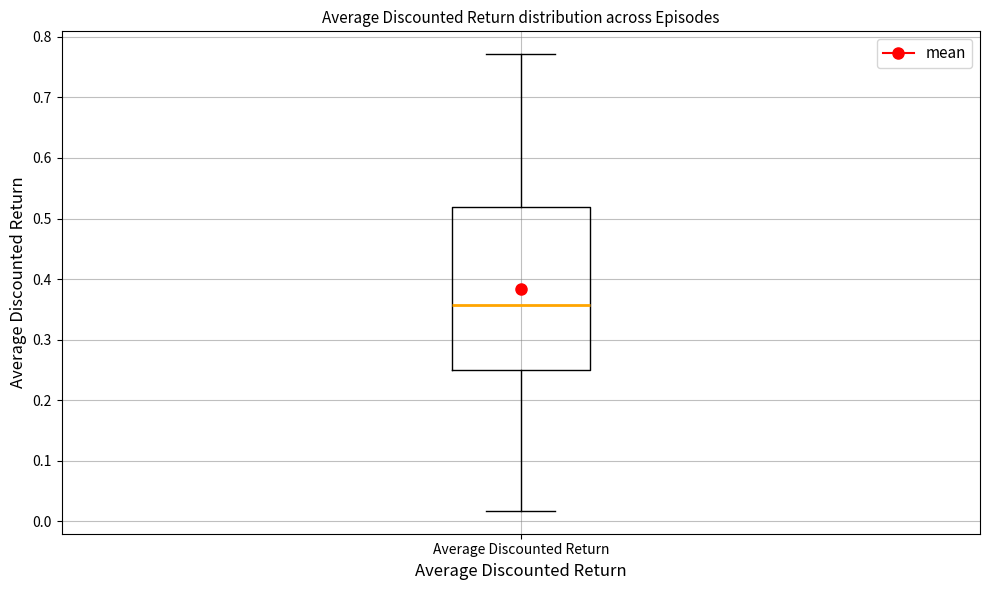

Where is the lower edge of the box for Average Discounted Return on the y-axis? The values are not printed on the chart, so give them approximately, as read against the axis.

0.25